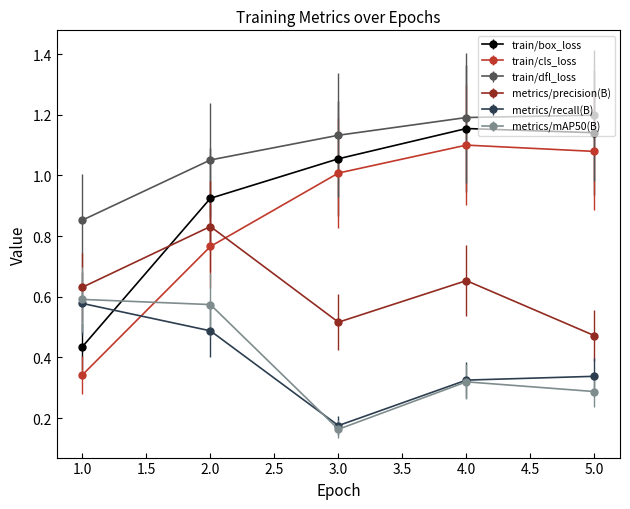

True or false: train/dfl_loss has more than 2 points higher than both neighbors.

False